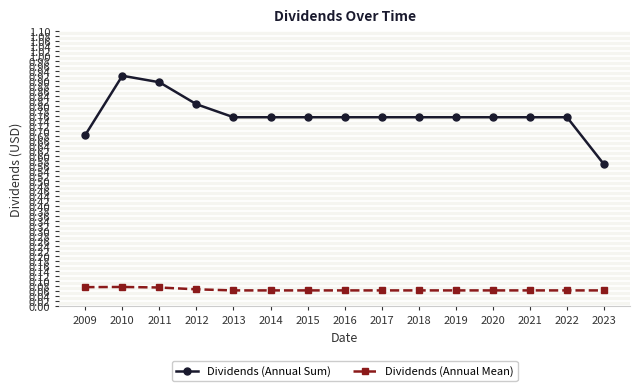

Between 2014 and 2023, which series saw the biggest shift?

Dividends (Annual Sum)